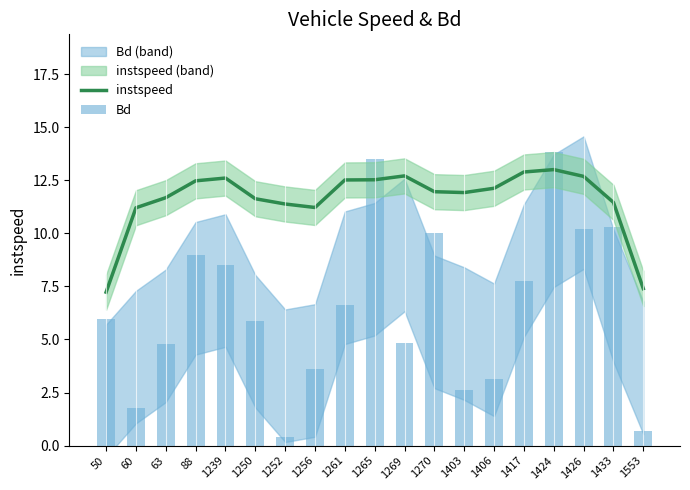

What is the sum of all instspeed values?

220.6